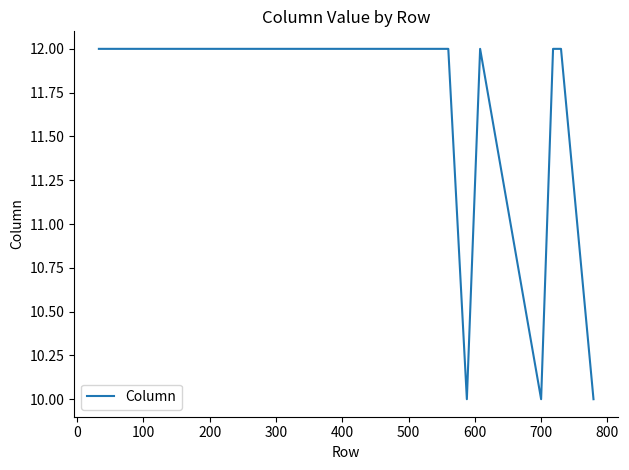

What is the average value?

12